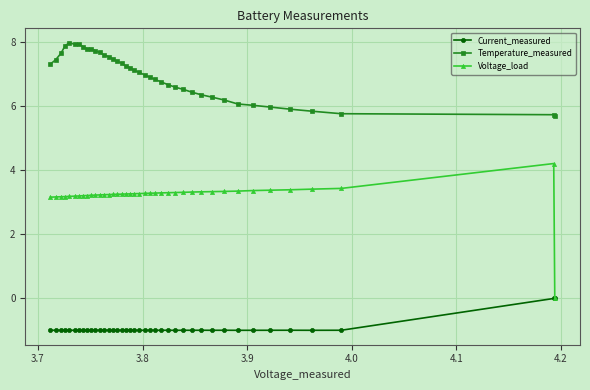

What is the value of the Voltage_load point at the 28th from the left?

3.3